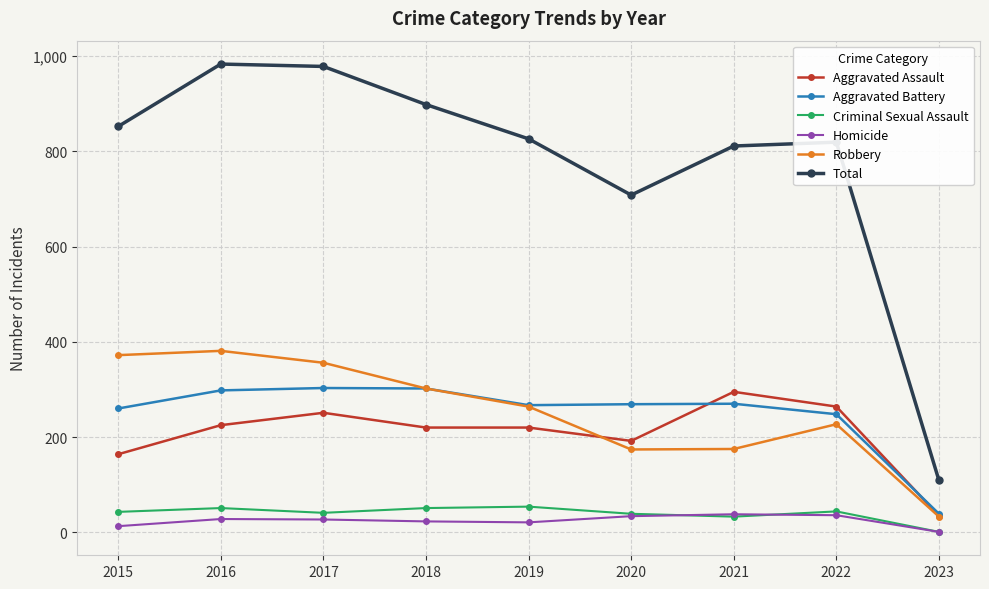

What is the minimum value for Aggravated Assault?

35